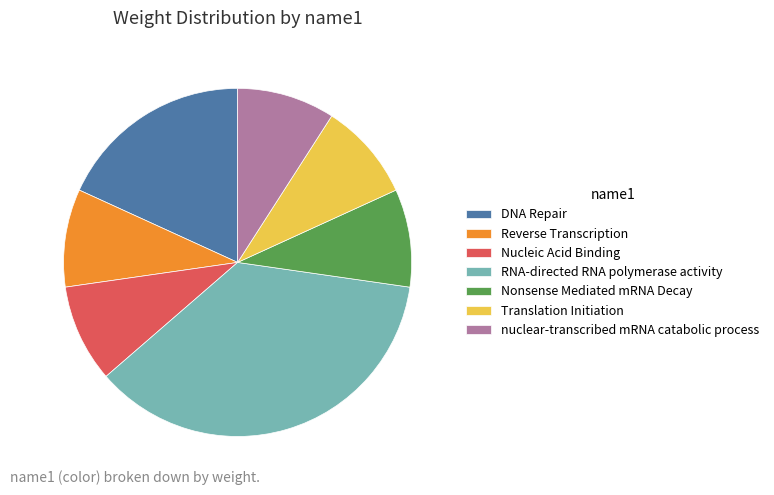

Which slice is the largest?

RNA-directed RNA polymerase activity